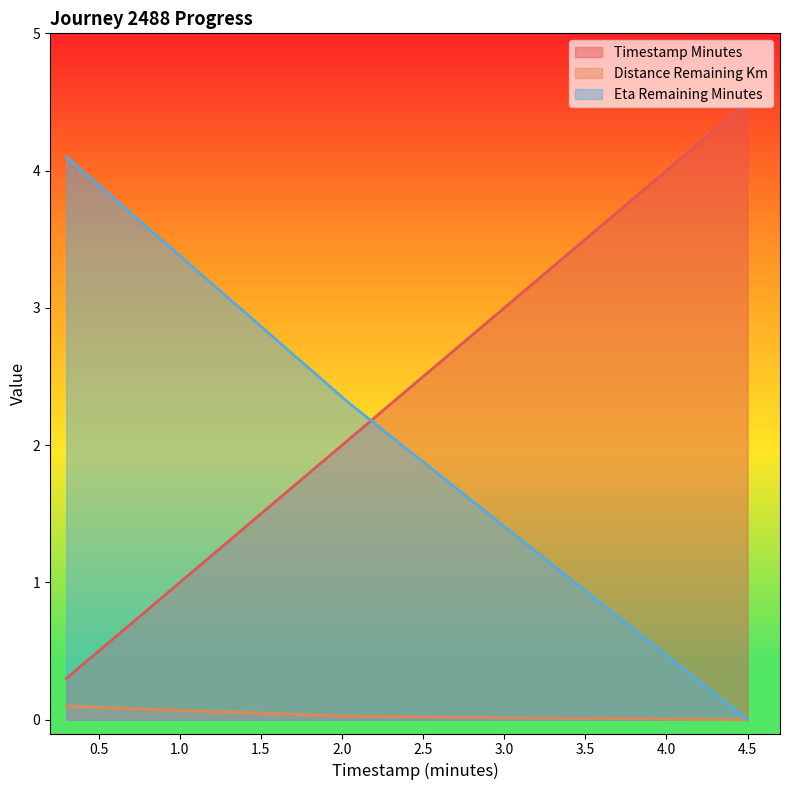

Reading left to right, transcribe all the data shown in this chart.

timestamp_minutes: 0.3	2.0	4.5
distance_remaining_km: 0.1	0.0	0.0
eta_remaining_minutes: 4.1	2.3	0.0